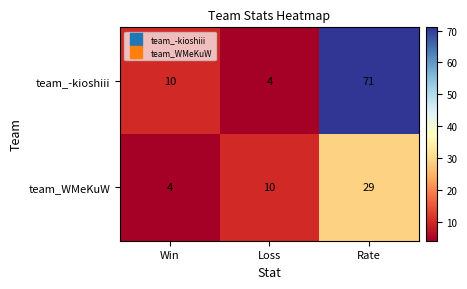

Rank the categories by team_-kioshiii value from highest to lowest.

Rate, Win, Loss